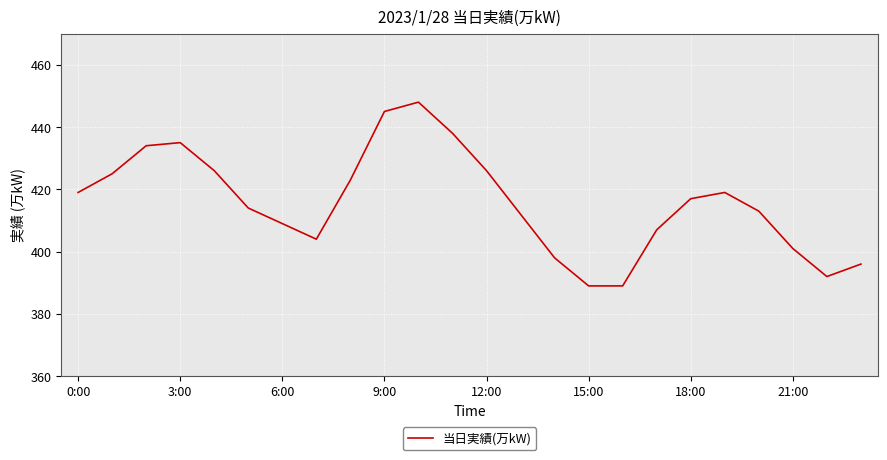

What is the difference between the maximum and minimum values?

59